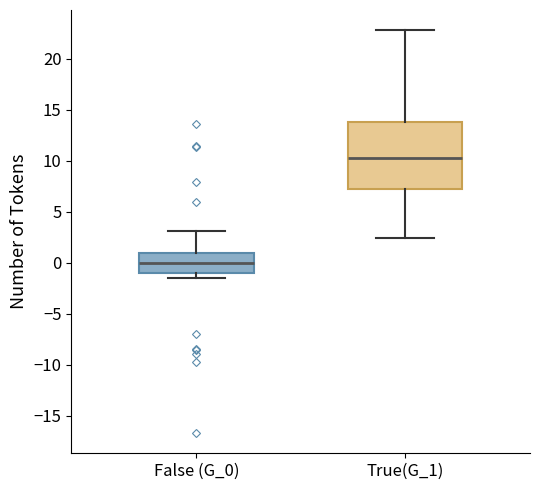

Reading left to right, read every box against the y-axis: the position of its median line, the range the box covers, and the ends of its whiskers. The values are not printed on the chart, so give them approximately, as read against the axis.

False (G_0): median 0.0, box -1.0 to 1.0, whiskers -1.5 to 3.0
True(G_1): median 10.5, box 7.0 to 14.0, whiskers 2.5 to 23.0